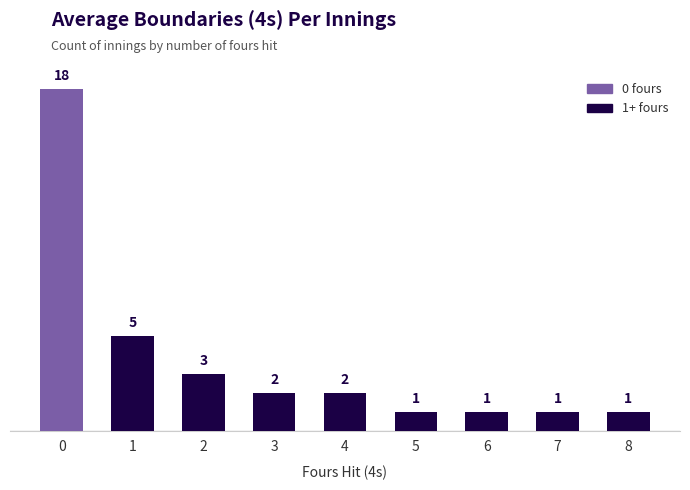

What is the value of the 3rd bar from the left?

3